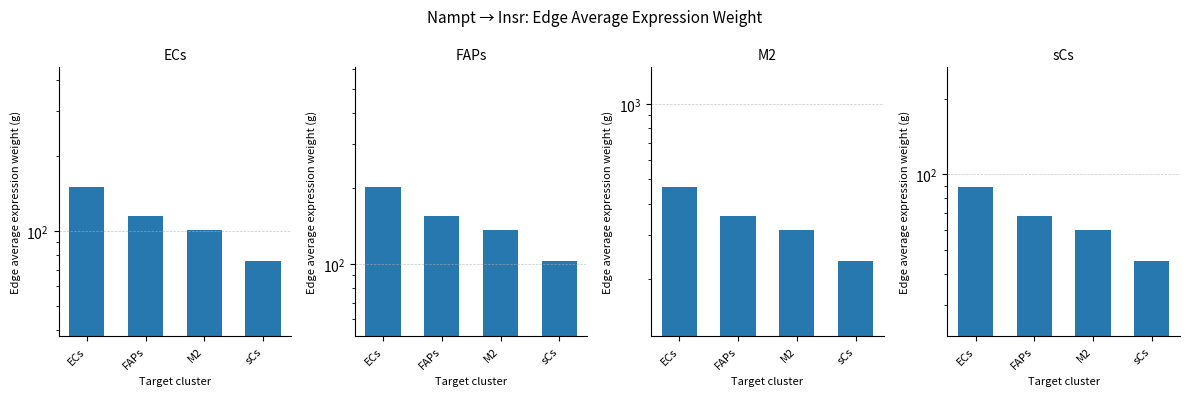

What is the difference between the highest and lowest values at sCs?

191.7